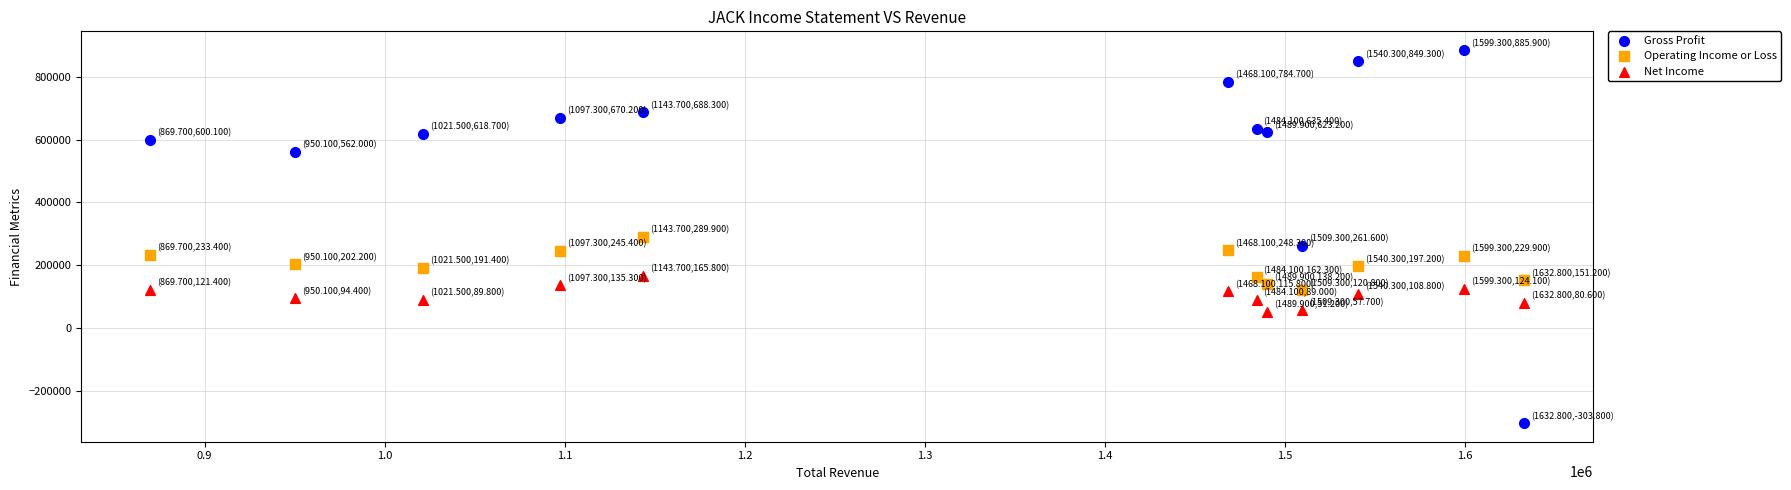

Which series has the widest spread of Y values?

Gross Profit